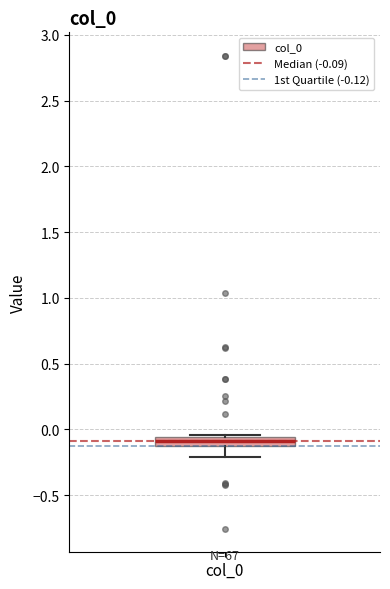

Where is the lower edge of the box for col_0 on the y-axis? The values are not printed on the chart, so give them approximately, as read against the axis.

-0.10